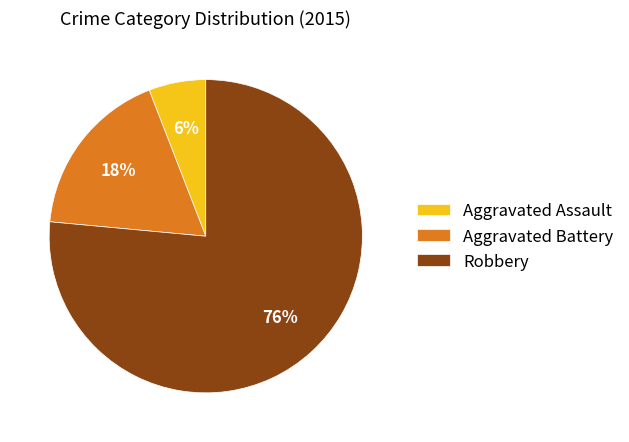

Is there any slice that represents more than half of the pie?

Yes